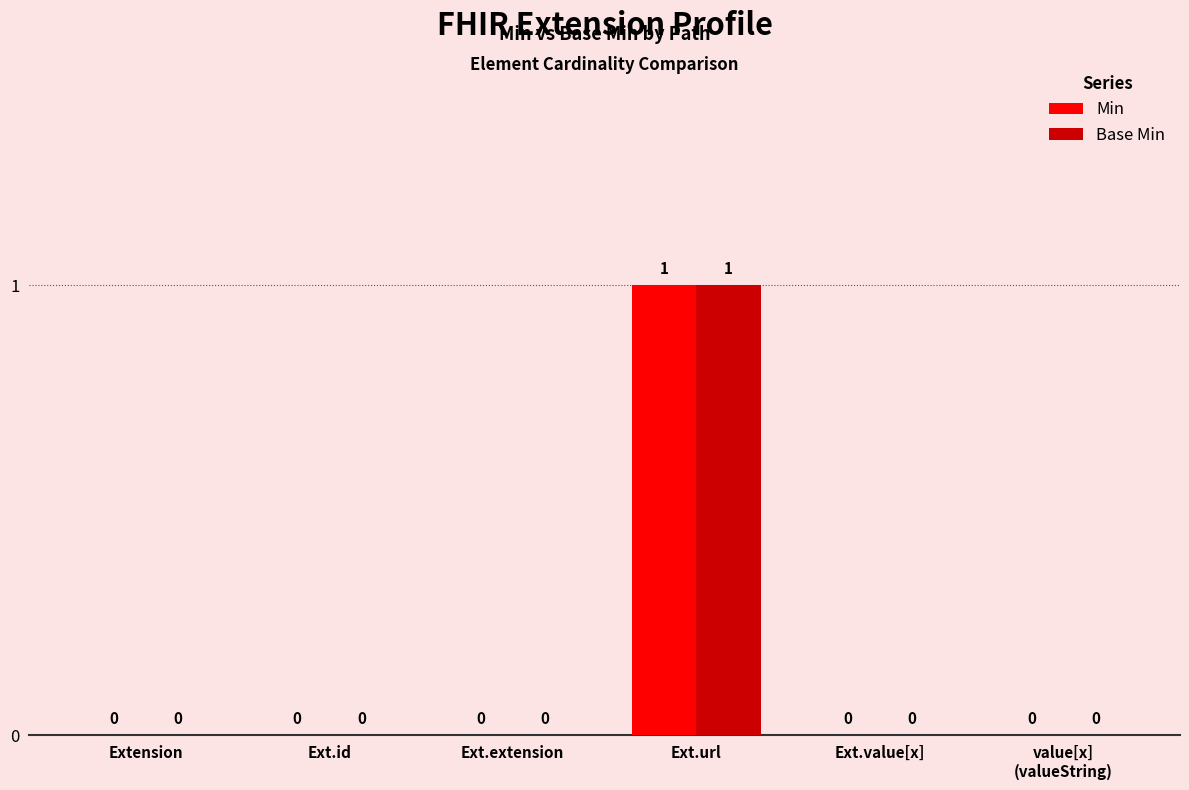

At which category is the sum across all series the highest?

Ext.url